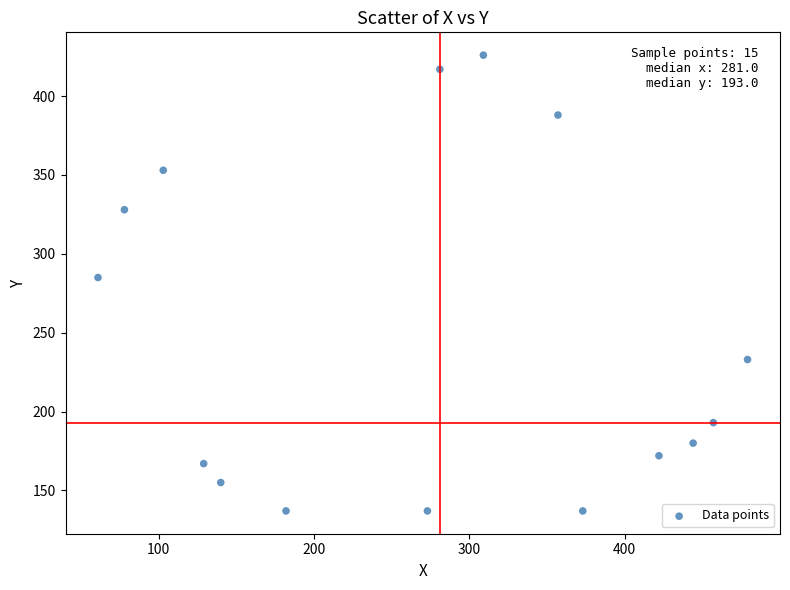

What is the range of Y values (max minus min)?

289